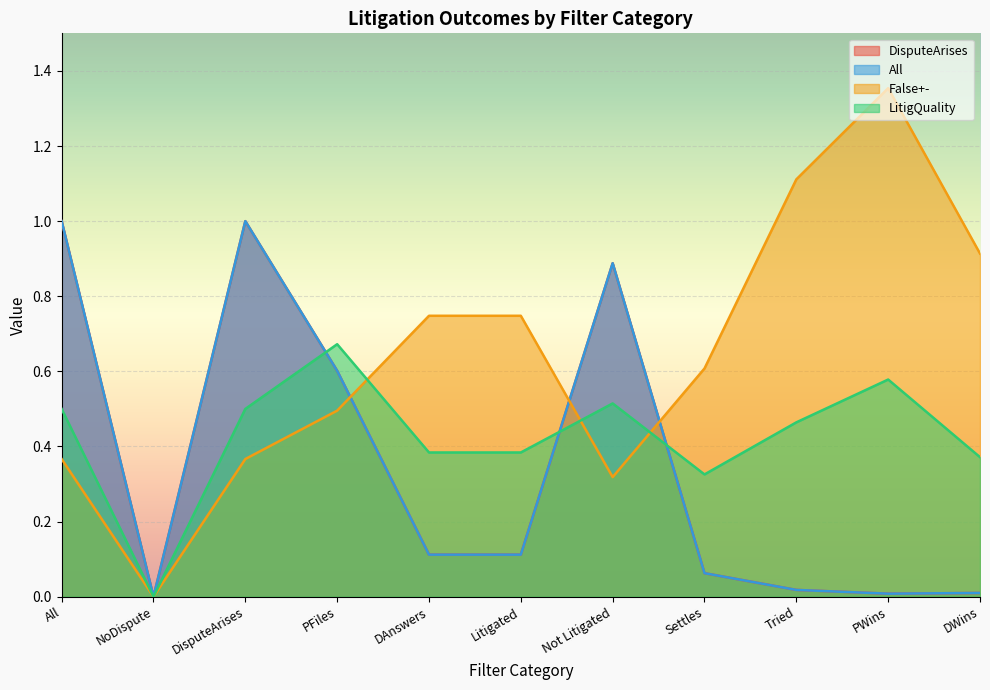

True or false: False+- has more than 0 points higher than both neighbors.

True